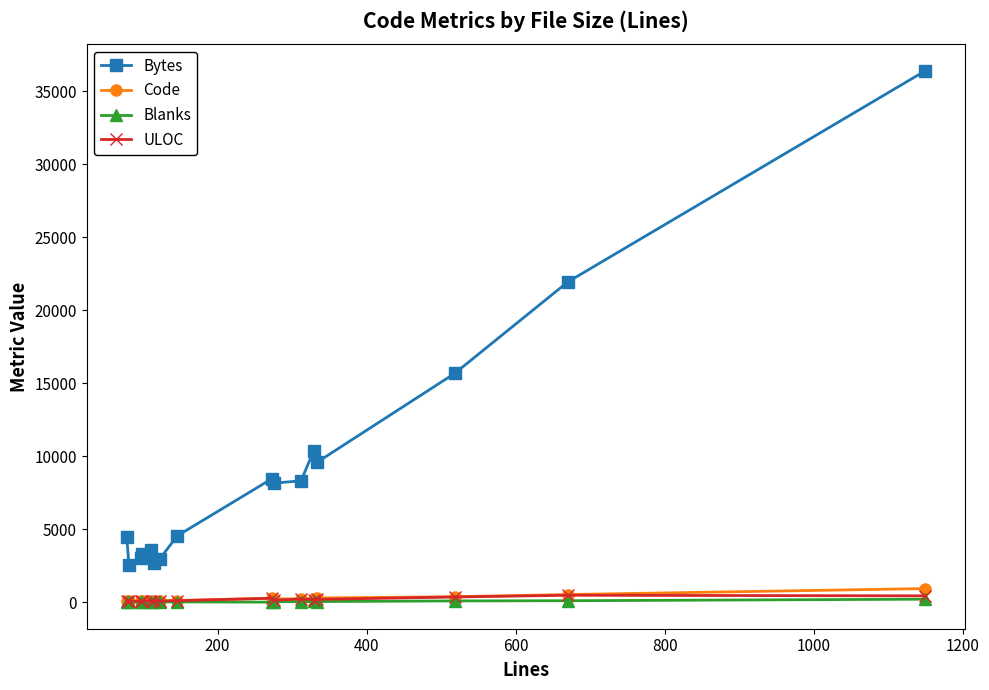

How many data points in Bytes are less than 8149?

8